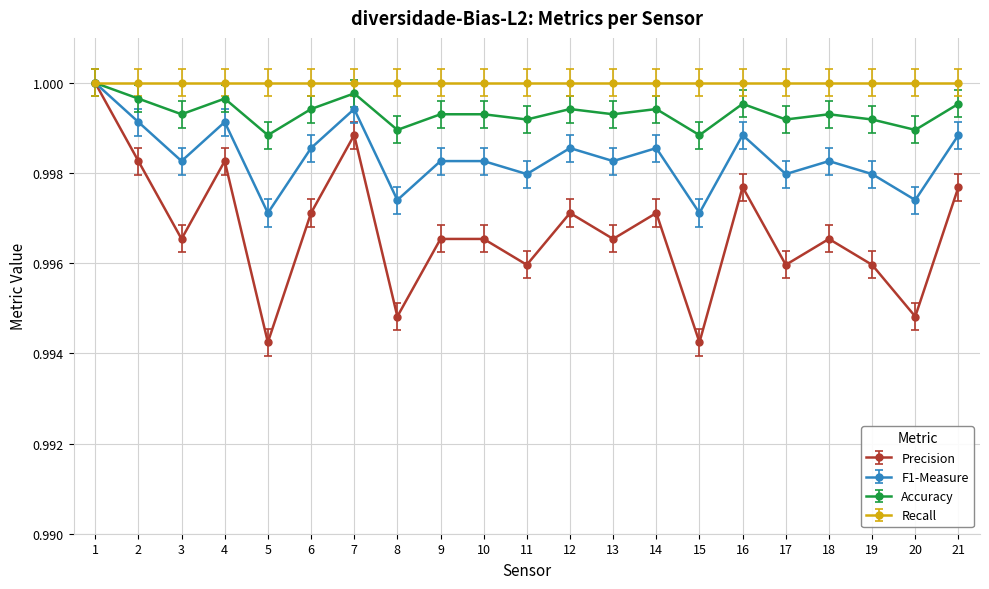

True or false: F1-Measure has more than 2 interior local peaks.

True